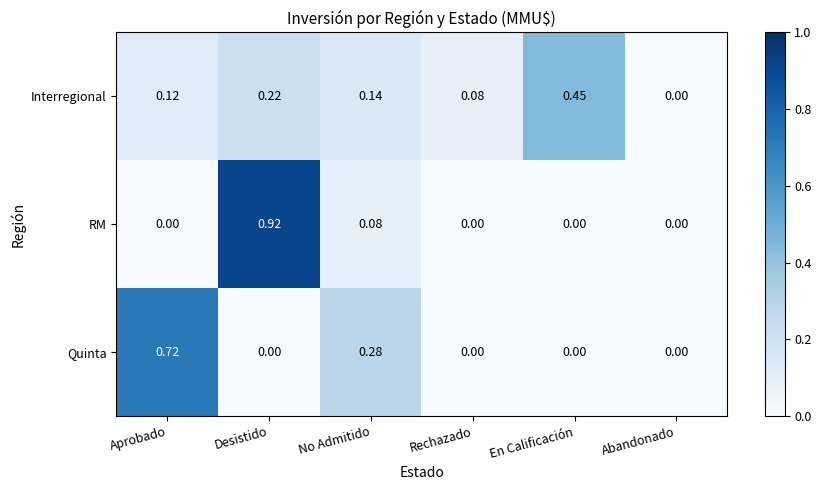

At which label is Interregional closest to 0?

Abandonado